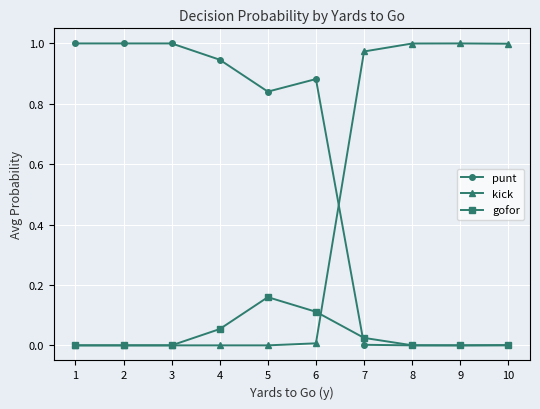

Rank the series by their average value, from lowest to highest.

gofor, kick, punt